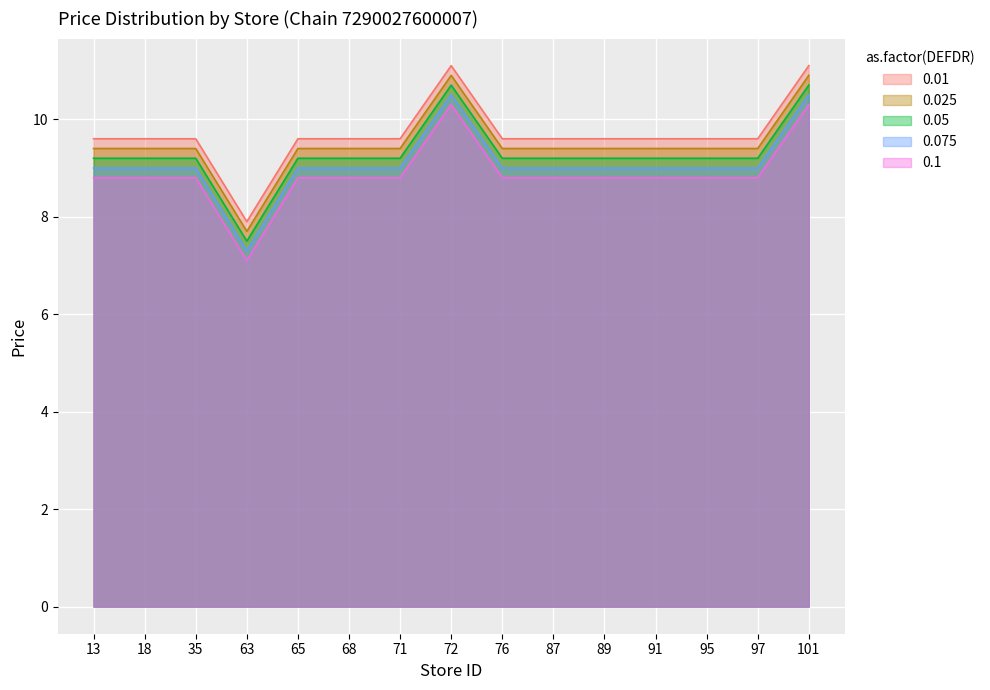

Count the number of values greater than 9.

2